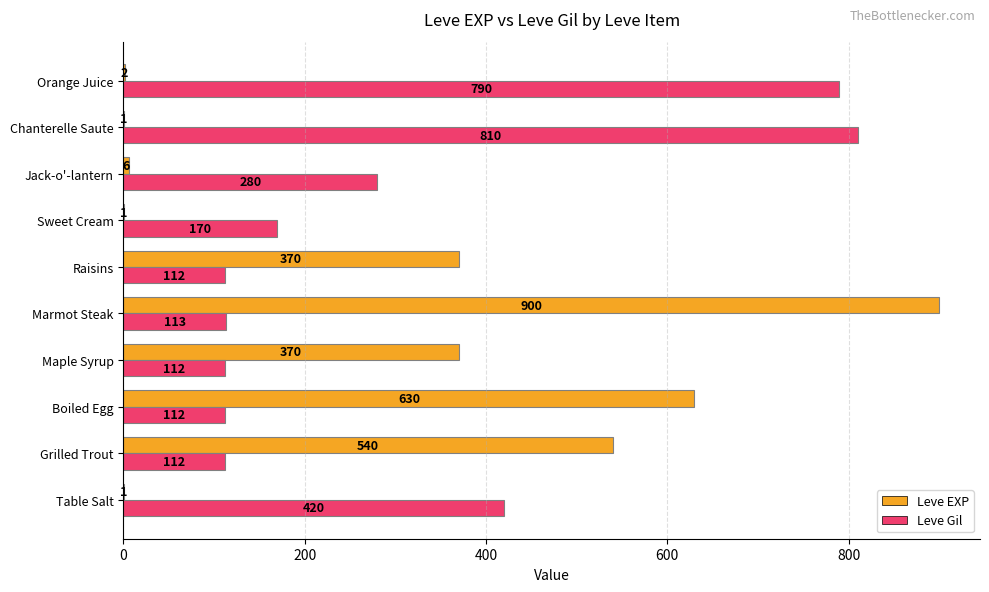

At which label is Leve Gil closest to 461?

Table Salt